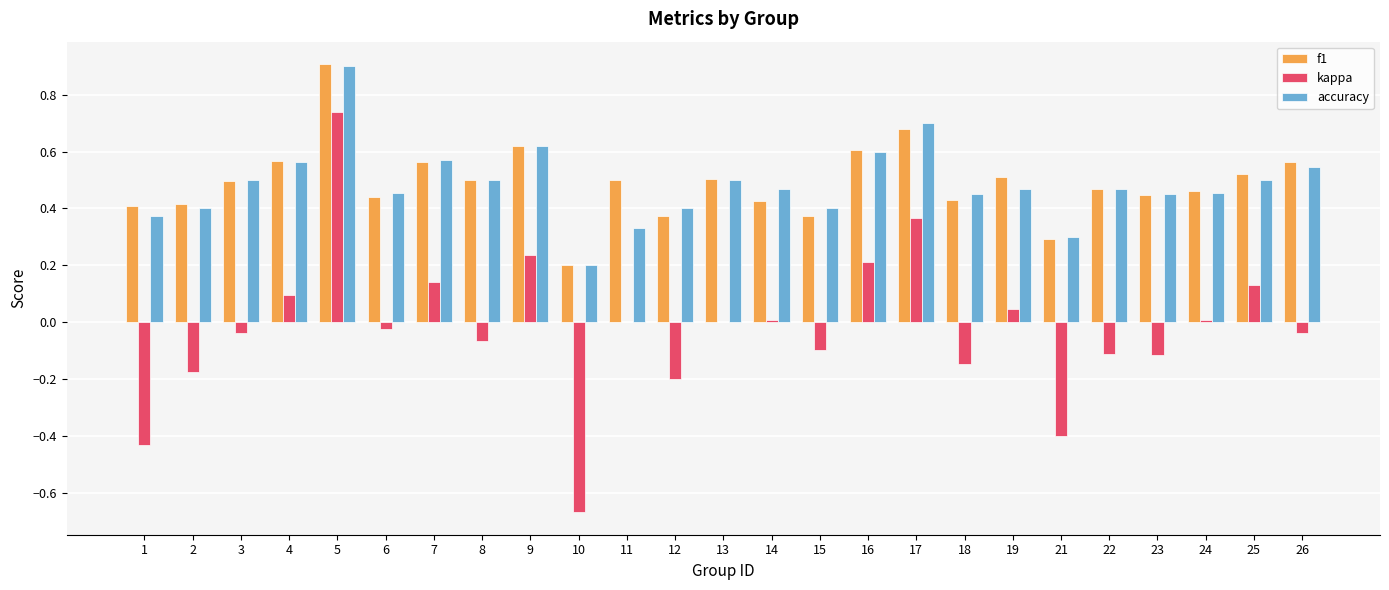

Is it true that accuracy equals 0.2 at 10?

True